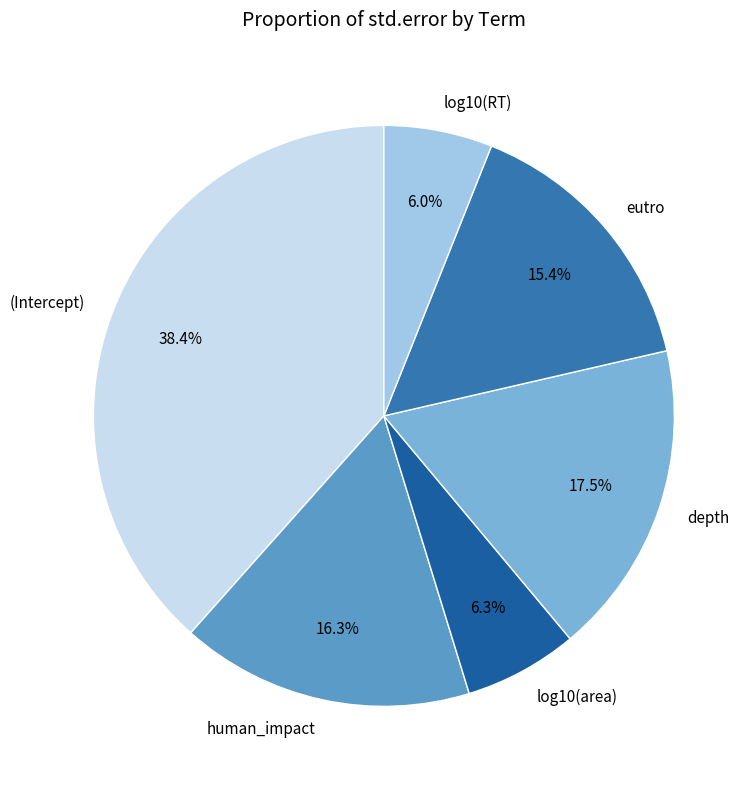

Does human_impact represent more than half of the total?

No